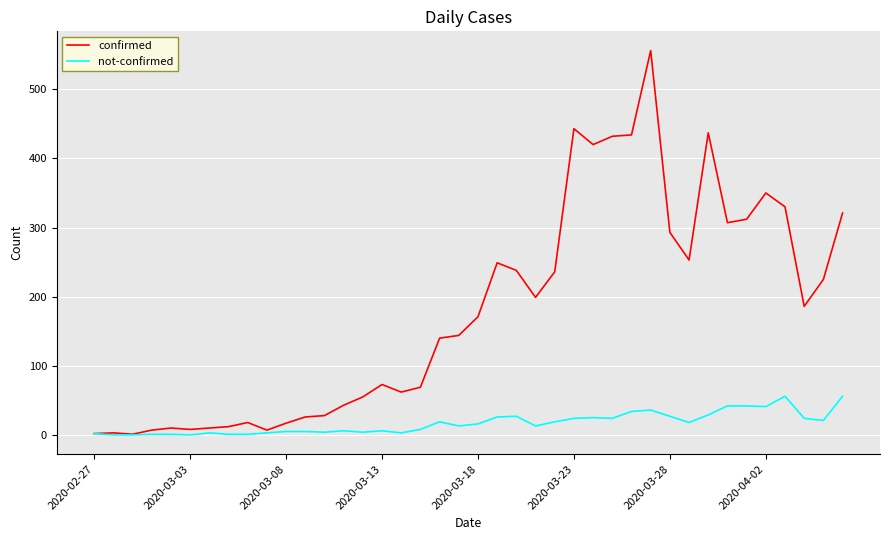

How many lines are shown in the chart?

2